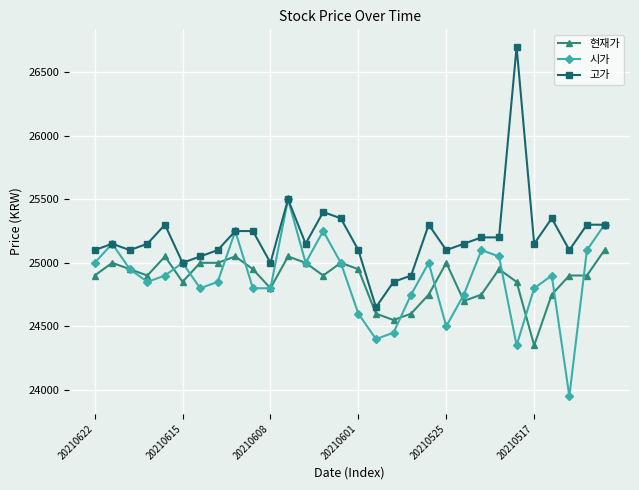

Is this an area chart (filled region under the line)?

No